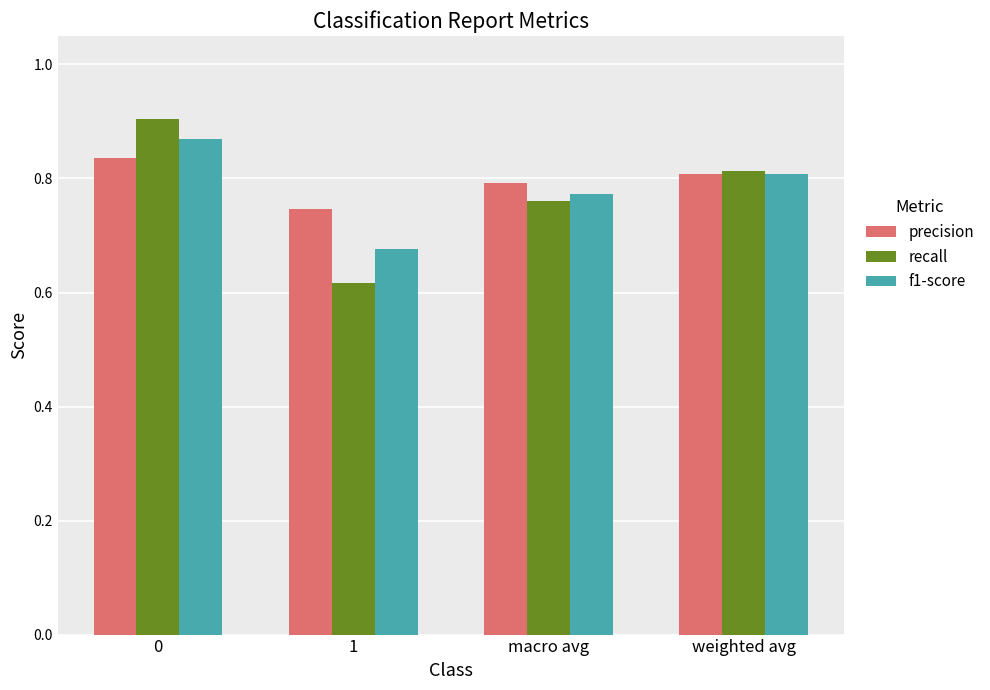

Count the f1-score values in the range 0 to 1.

4